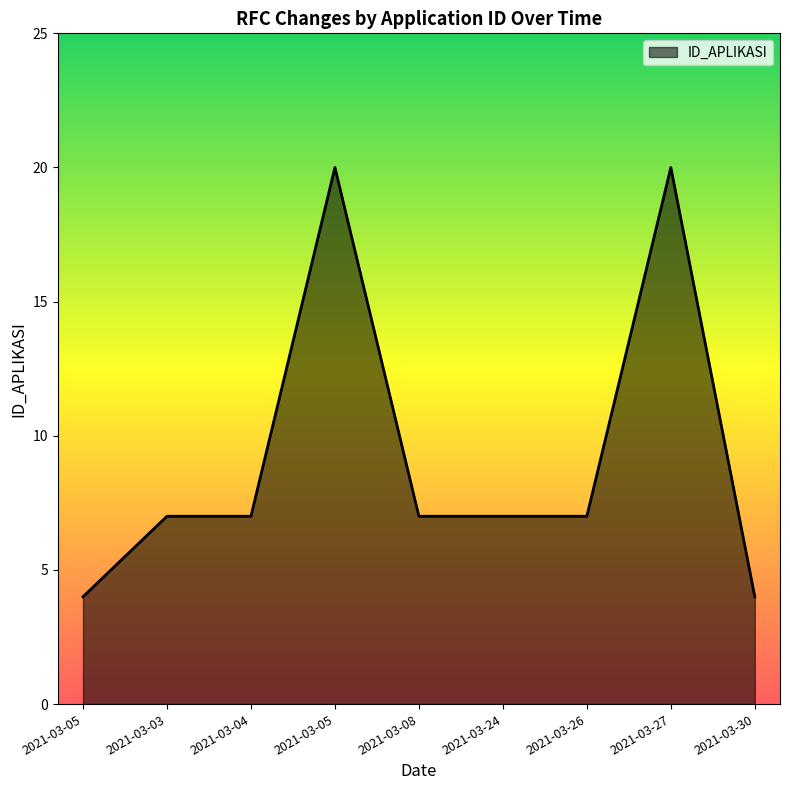

Reading left to right, transcribe all the data shown in this chart.

4	7	7	20	7	7	7	20	4